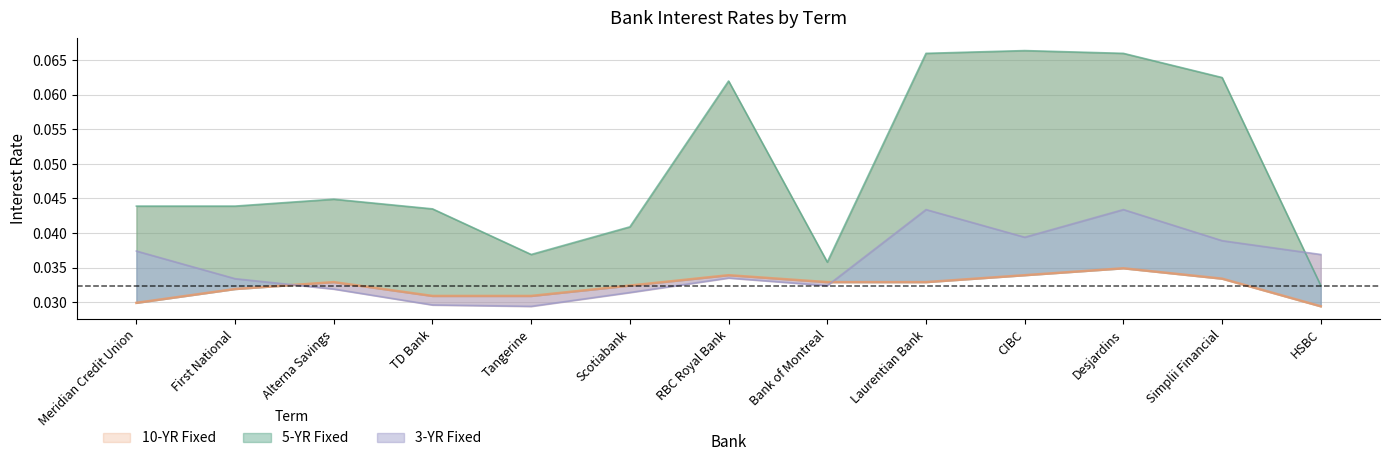

Is the value of 3-YR Fixed at Scotiabank greater than the value of 10-YR Fixed at Simplii Financial?

No